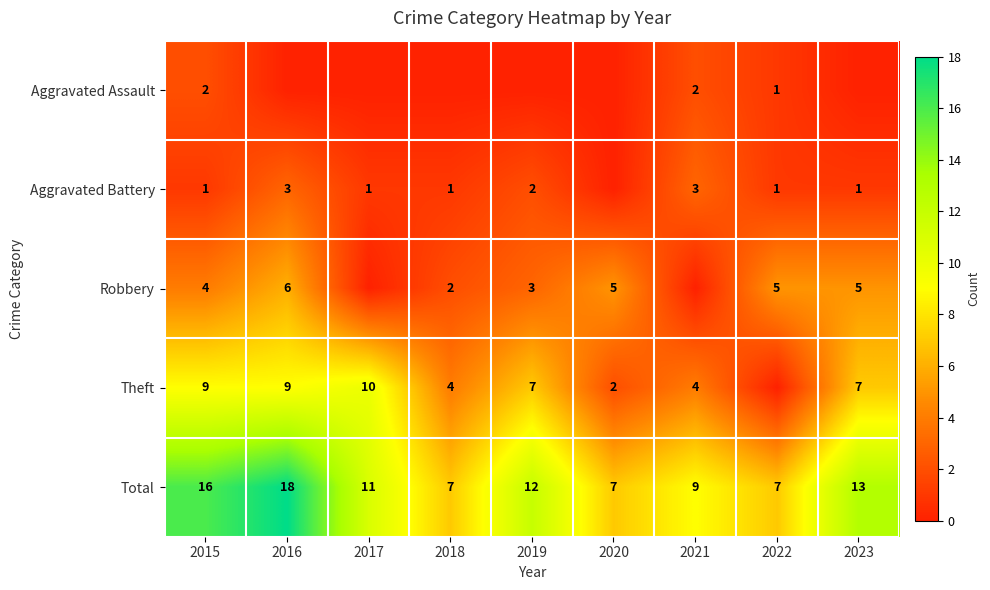

The value of Theft at 2023 is 7. True or false?

True